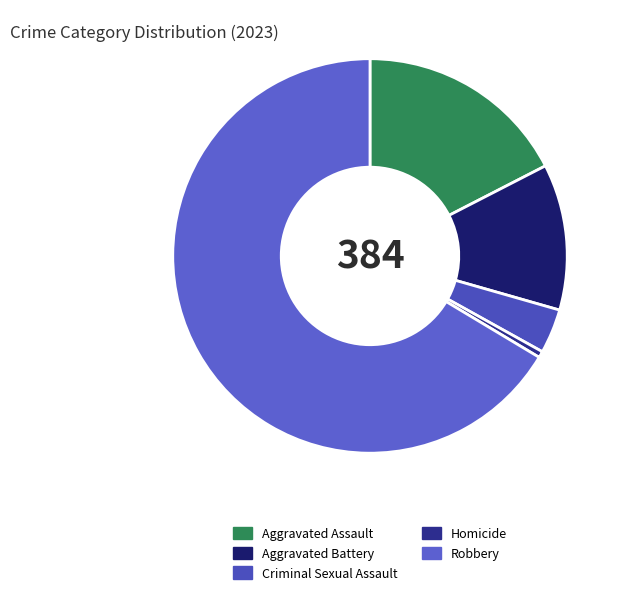

What is the majority slice?

Robbery